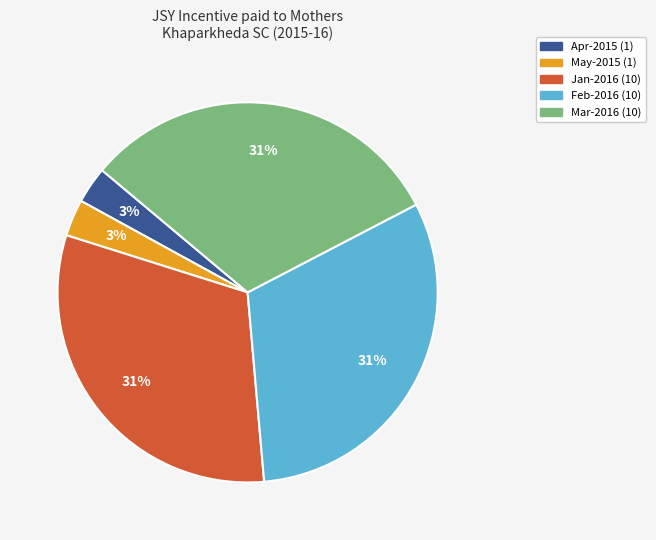

To the nearest percent, what is the average slice percentage?

20%